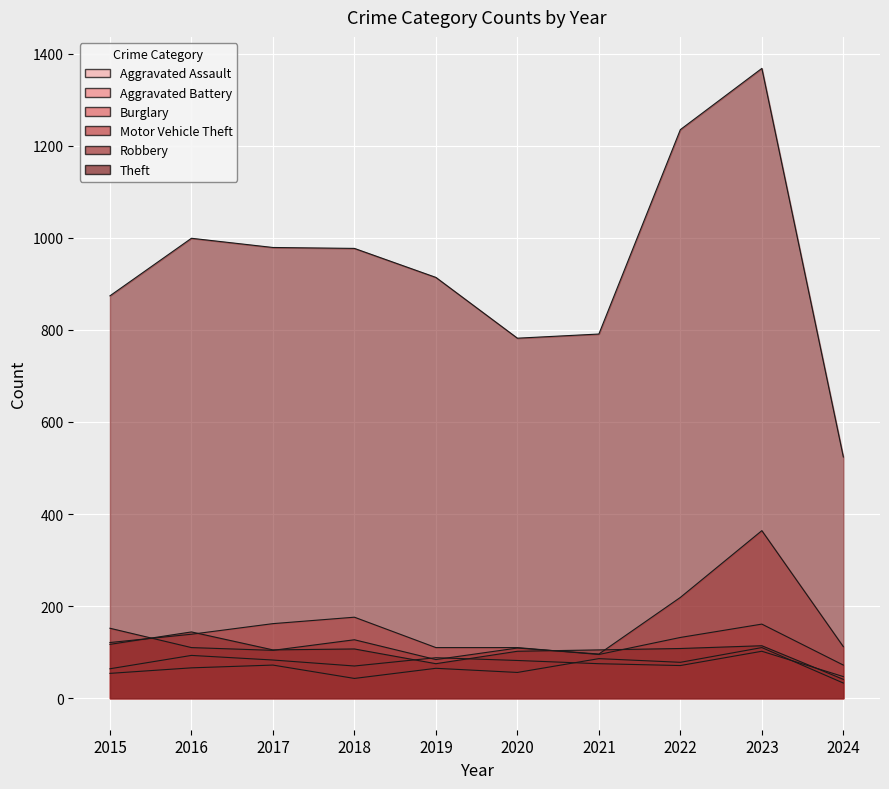

At which category does Aggravated Battery reach its first local peak?

2016